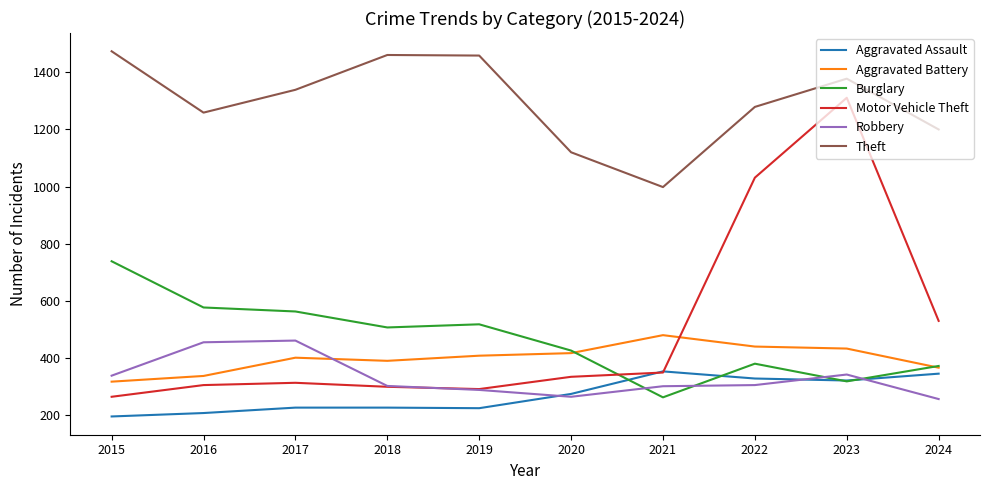

What is the lowest value of the Aggravated Battery series?

316